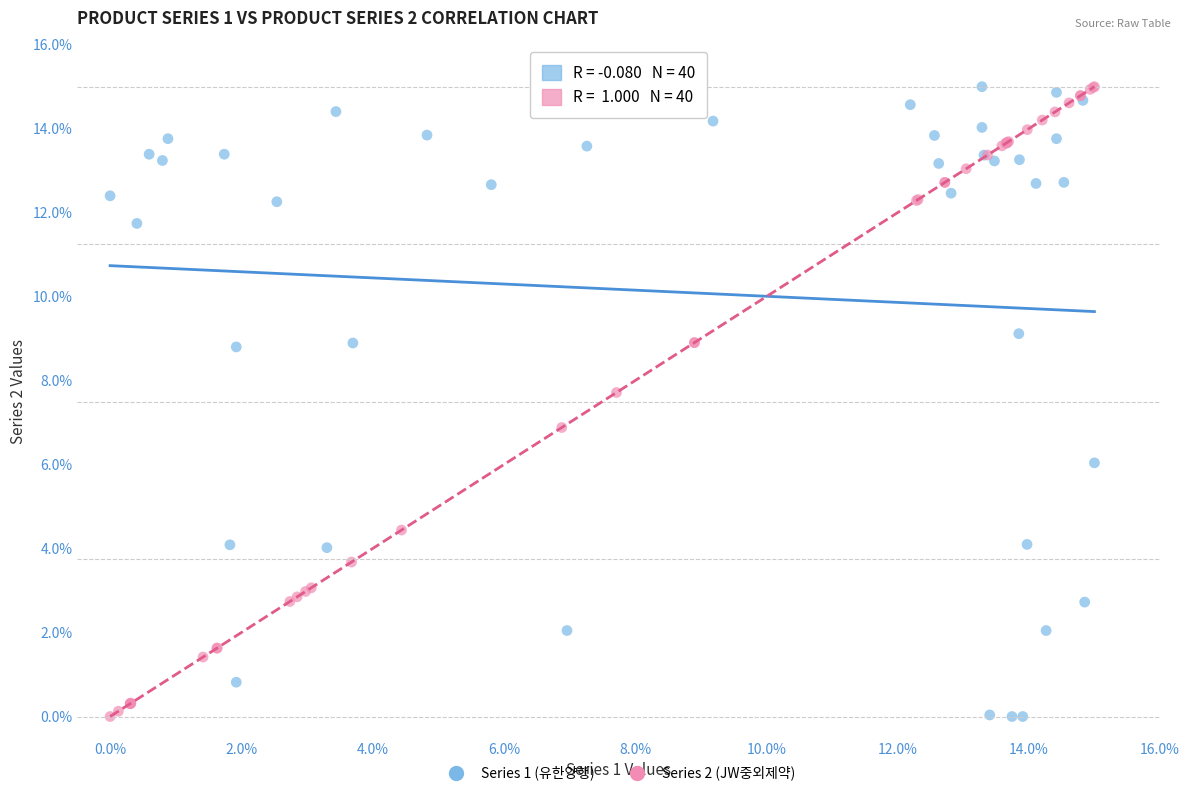

What are all the series names shown in the legend?

Series 1 (유한양행), Series 2 (JW중외제약)